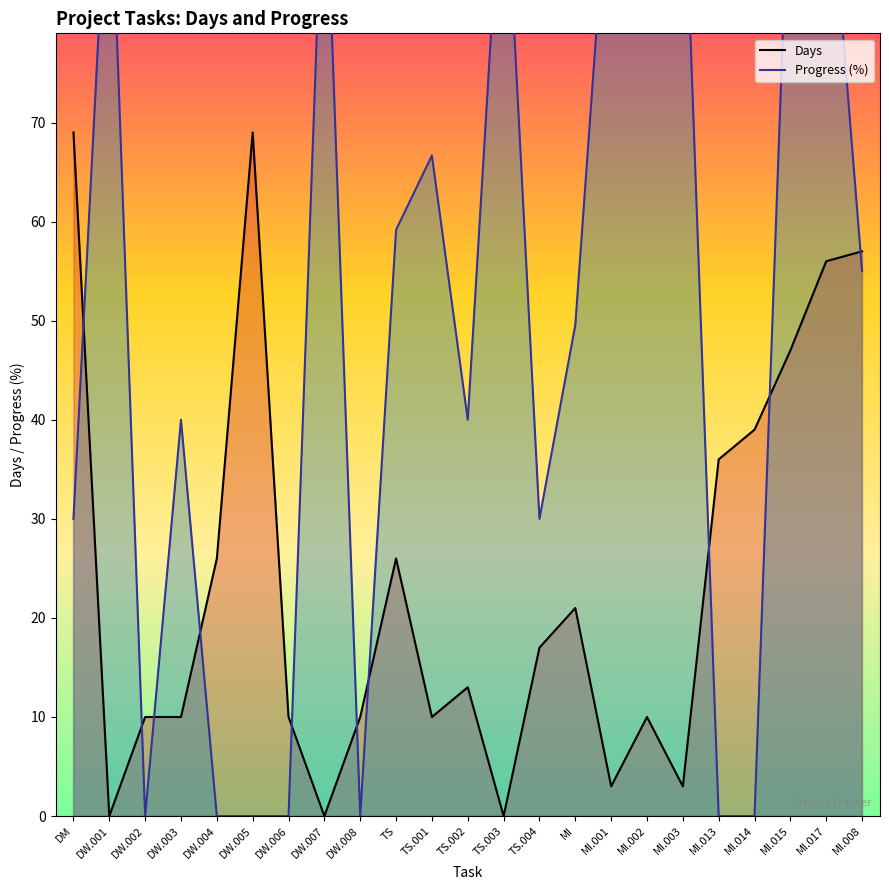

What is the difference between the Days values at TS.004 and DW.005?

52